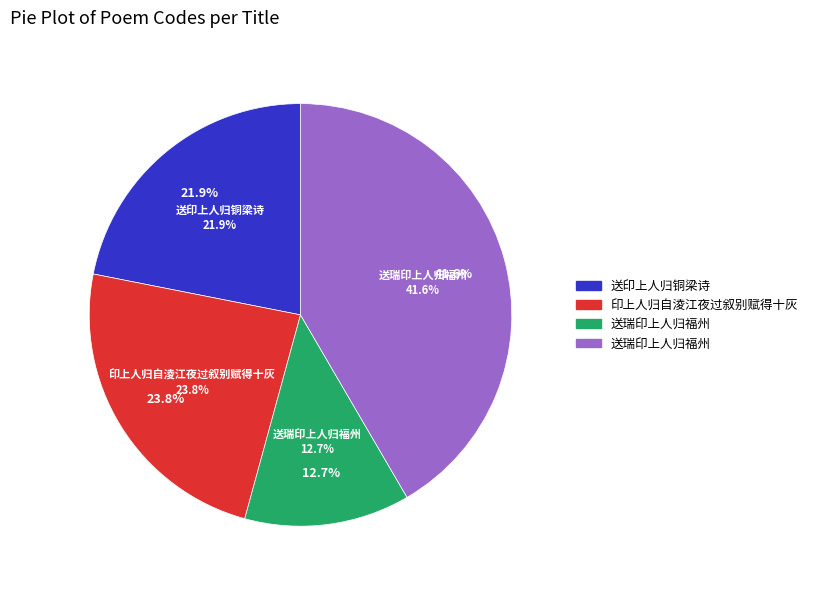

Count the number of slices in the pie.

4